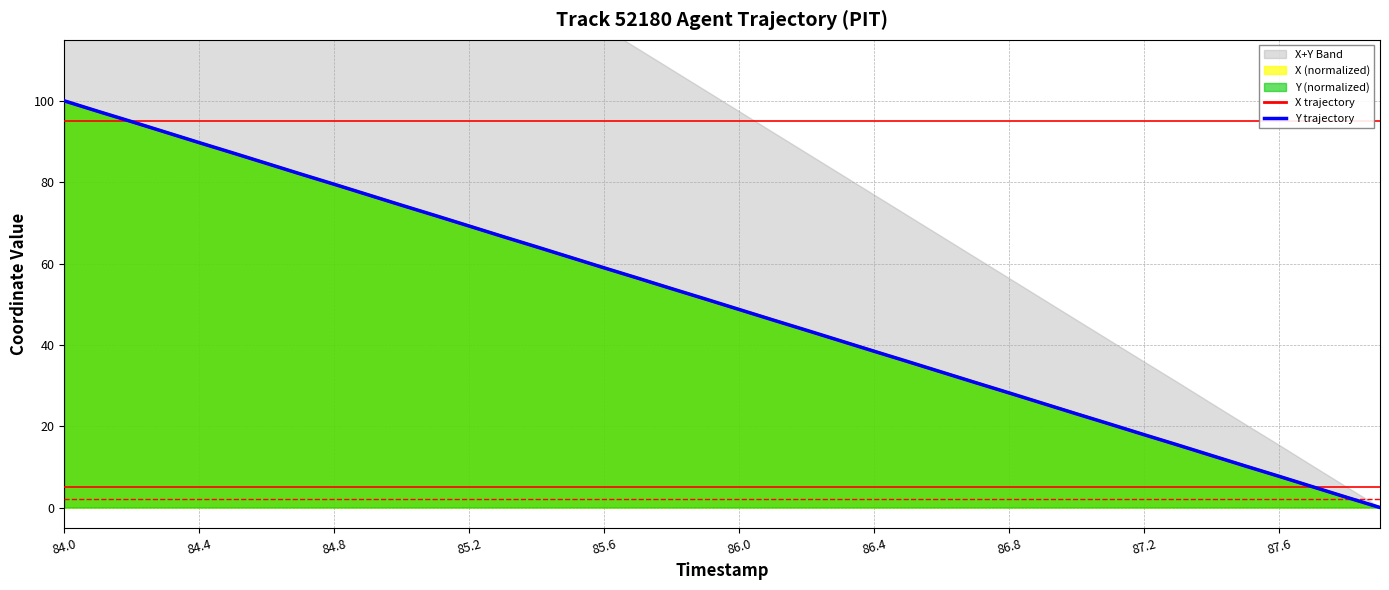

What is the maximum value for Y trajectory?

100.0